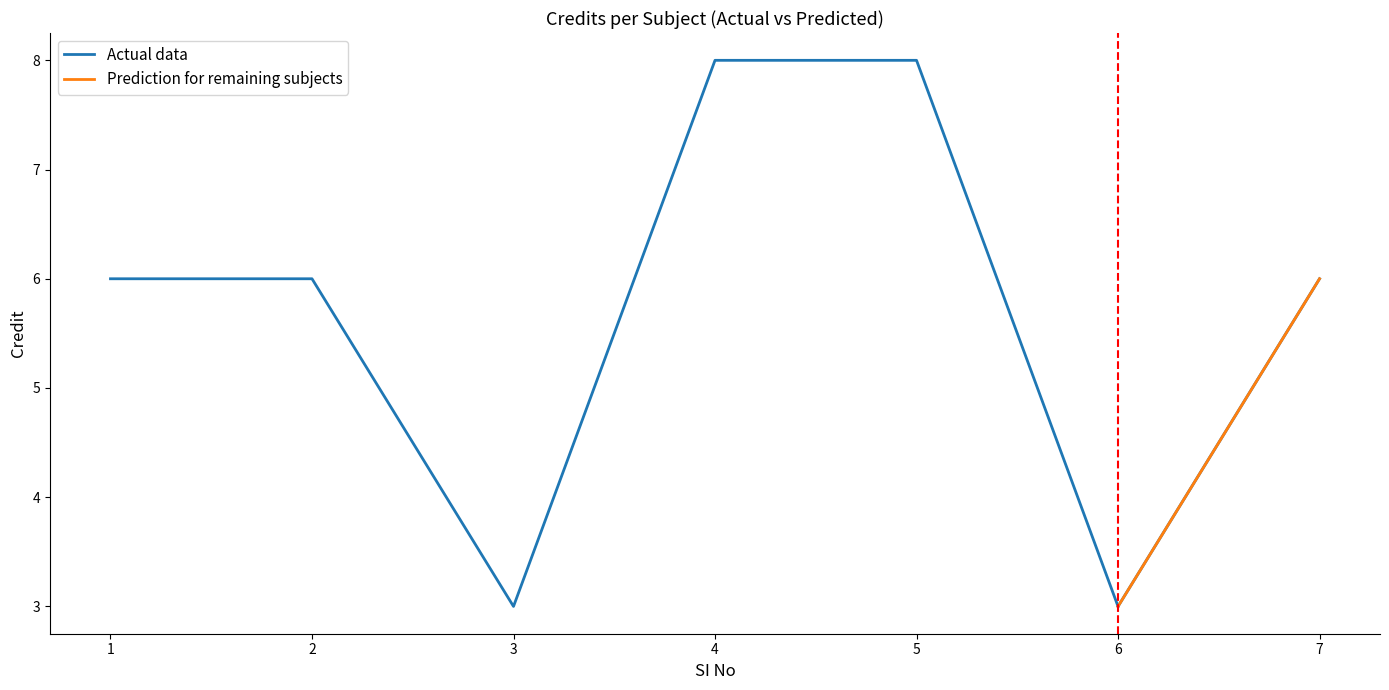

The value at 7 is 6. True or false?

True